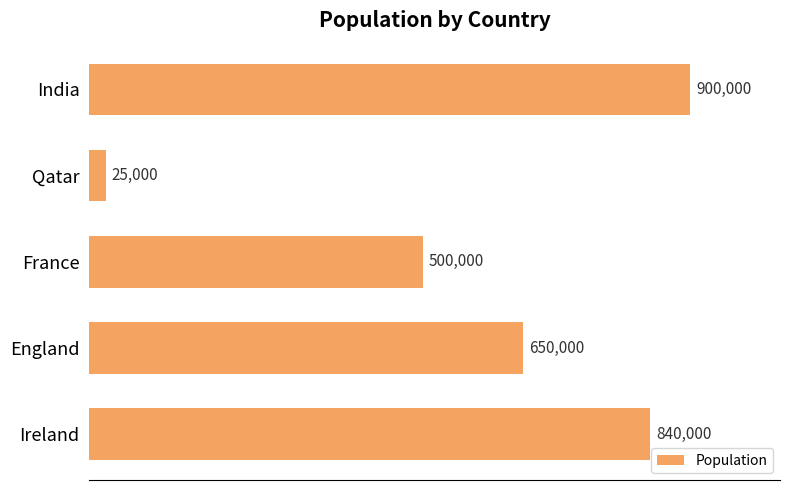

Rank the categories by value from highest to lowest.

India, Ireland, England, France, Qatar